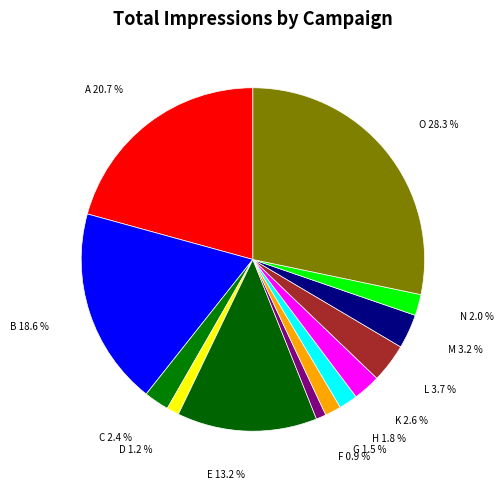

Rank the categories by value from lowest to highest.

F, D, G, H, N, C, K, M, L, E, B, A, O